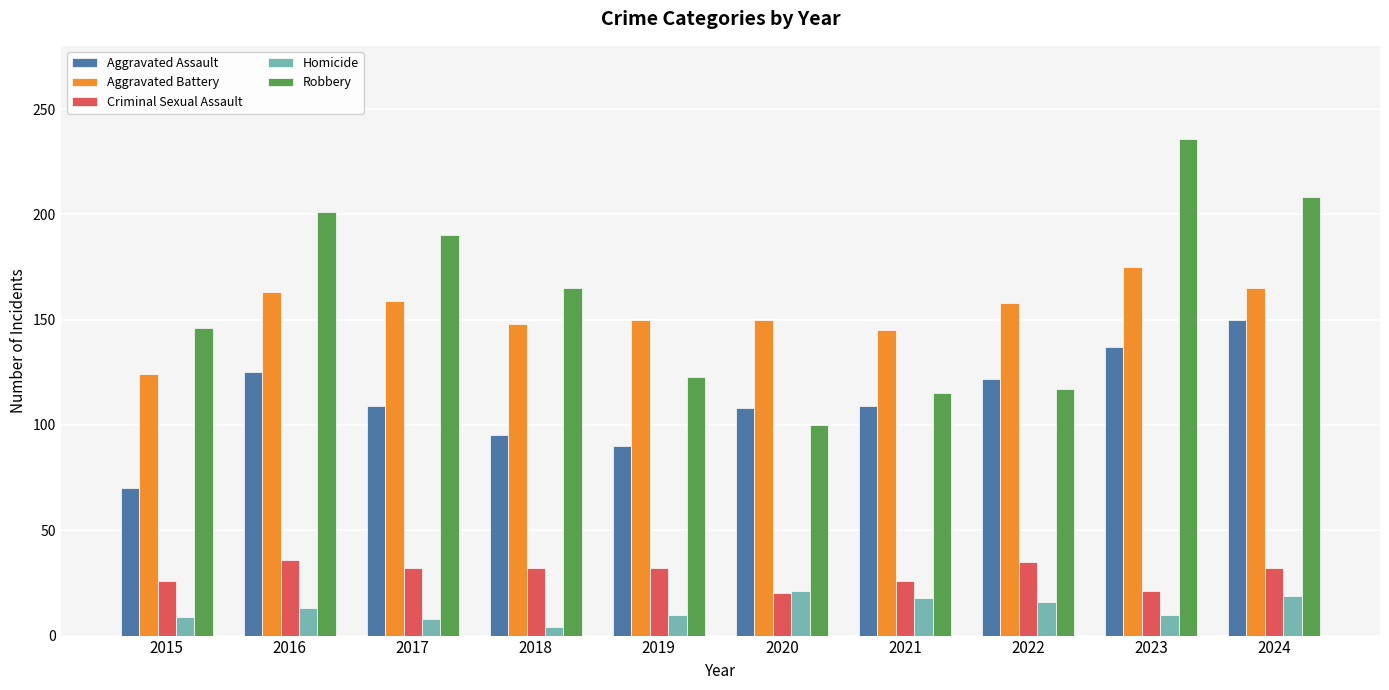

The value of Aggravated Assault at 2022 is 42. True or false?

False